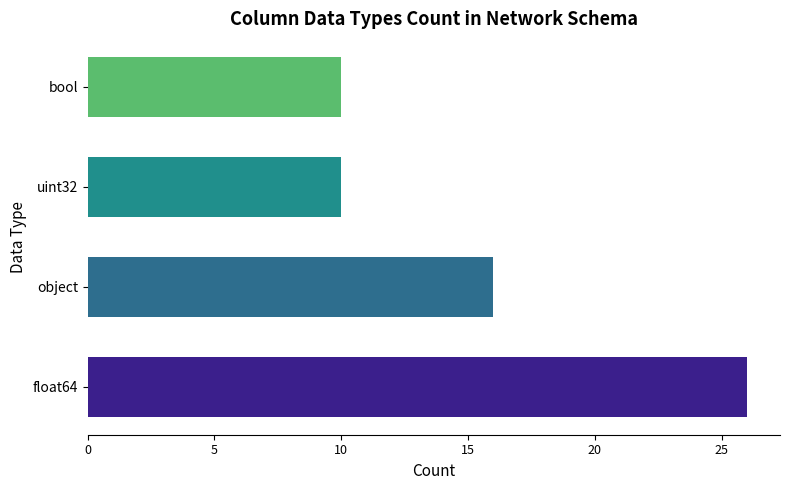

Approximately how many times larger is the value at float64 compared to uint32?

2.6